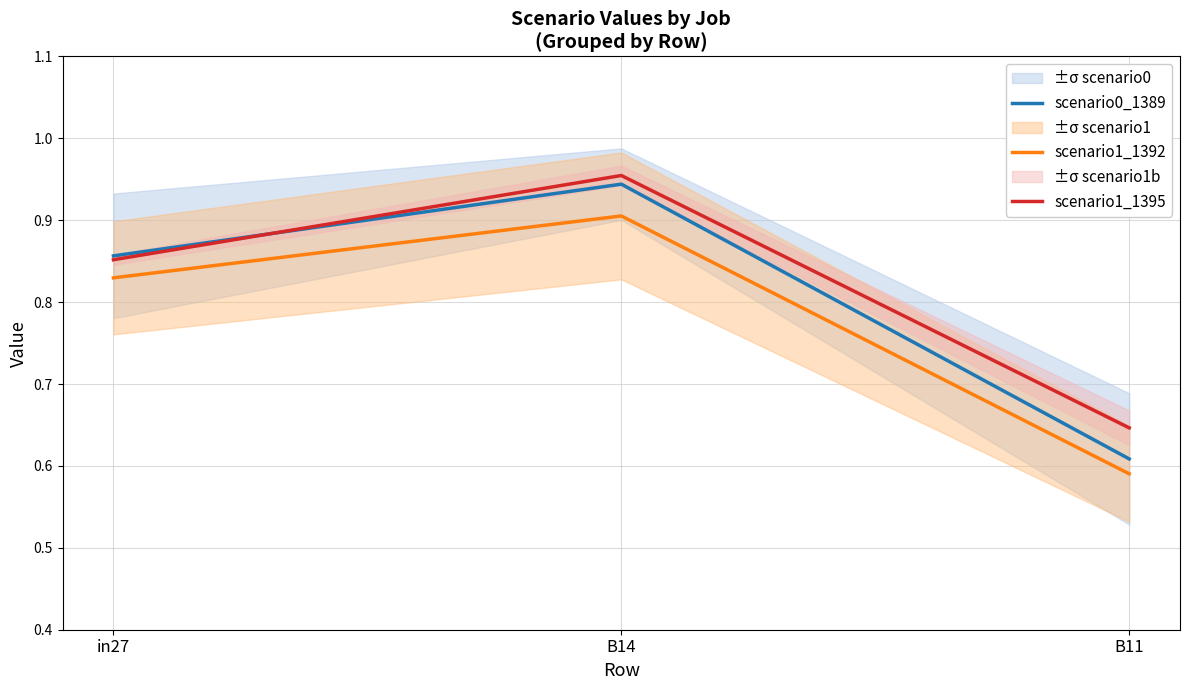

At how many categories does at least one series exceed 0?

3